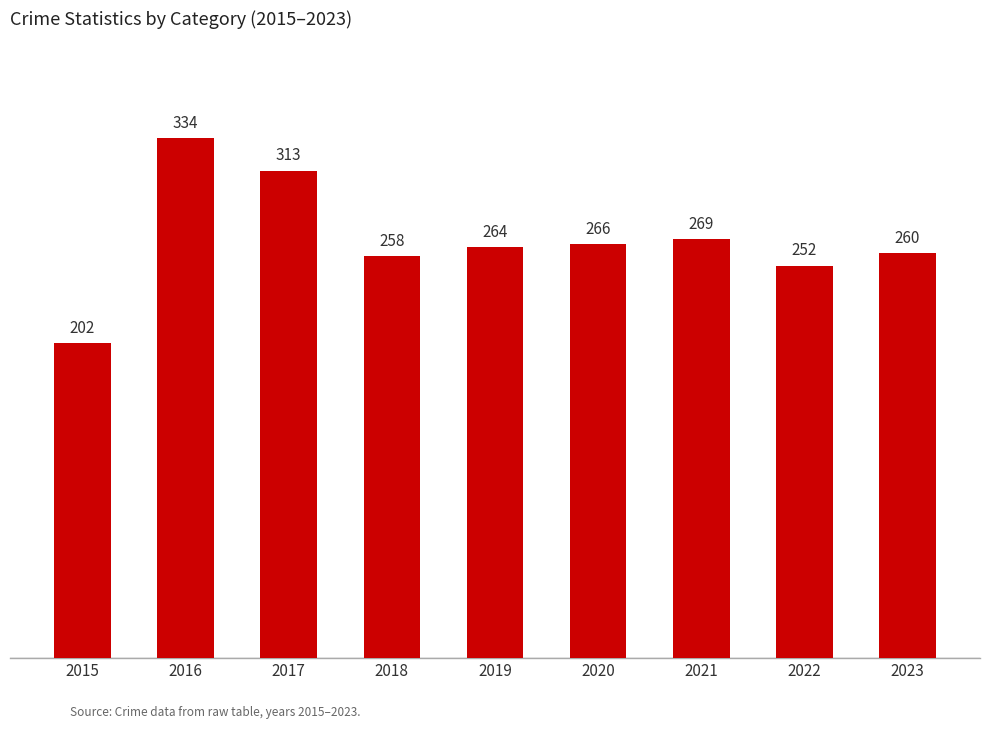

Read the value at 2015, to the nearest 10.

200